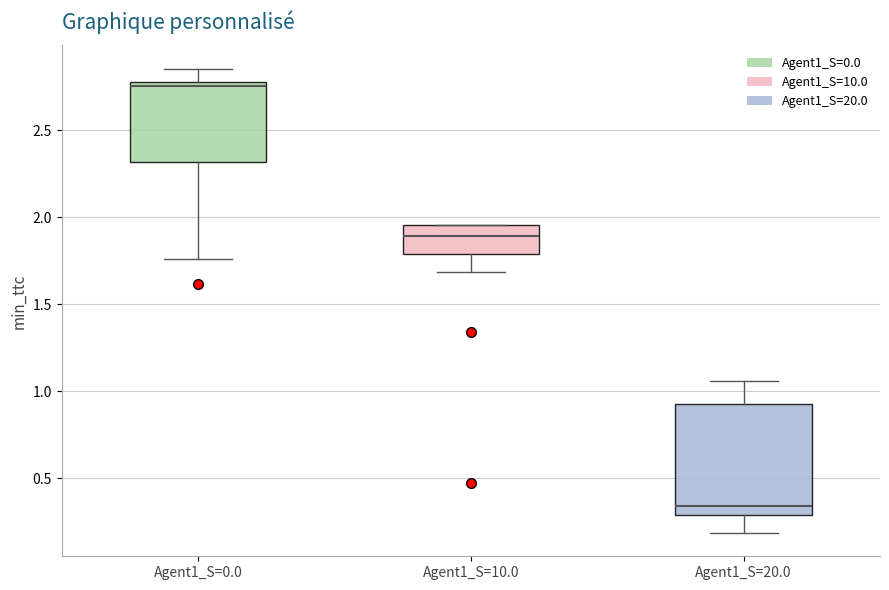

Reading left to right, transcribe this box plot: for each box, give where its median line is, the range the box spans, and where its two whiskers end, as read against the y-axis. The values are not printed on the chart, so give them approximately, as read against the axis.

Agent1_S=0.0: median 2.75, box 2.30 to 2.80, whiskers 1.75 to 2.85
Agent1_S=10.0: median 1.90, box 1.80 to 1.95, whiskers 1.70 to 1.95
Agent1_S=20.0: median 0.35, box 0.30 to 0.95, whiskers 0.20 to 1.05